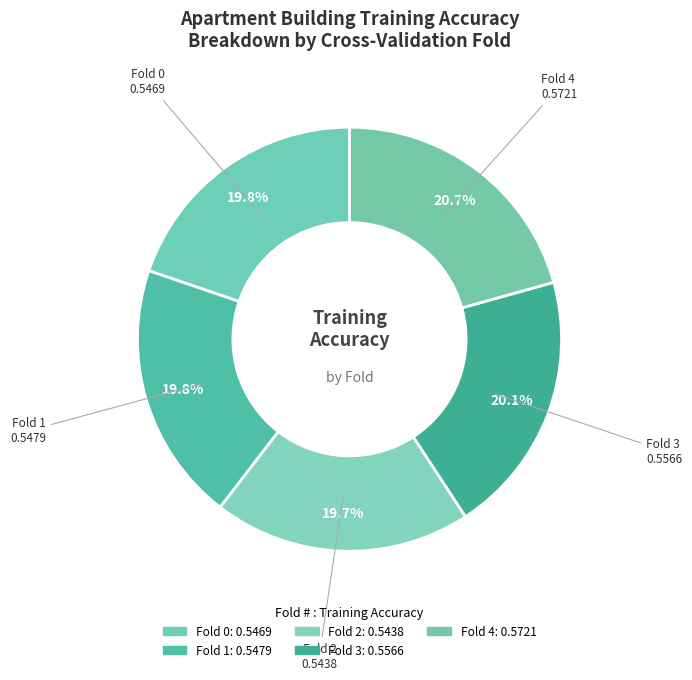

Rank the categories by value from lowest to highest.

Fold 2, Fold 0, Fold 1, Fold 3, Fold 4